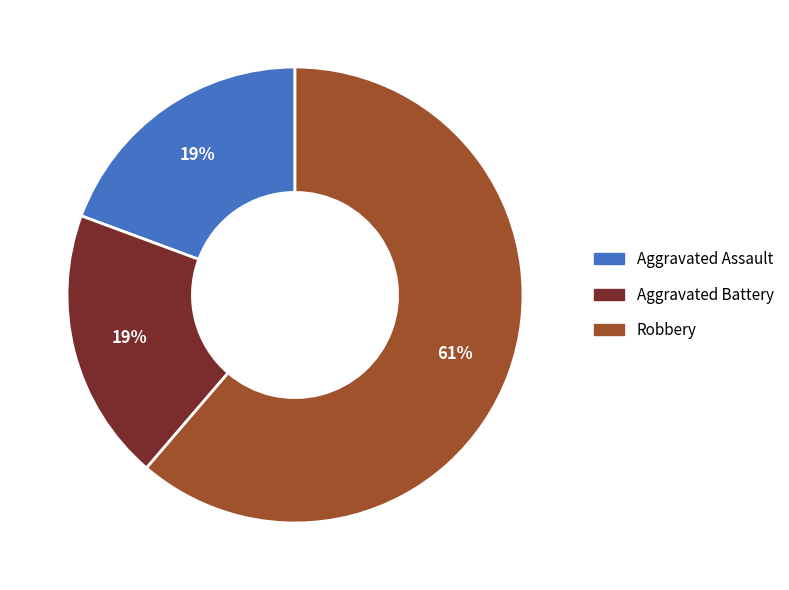

How many slices are in this pie chart?

3